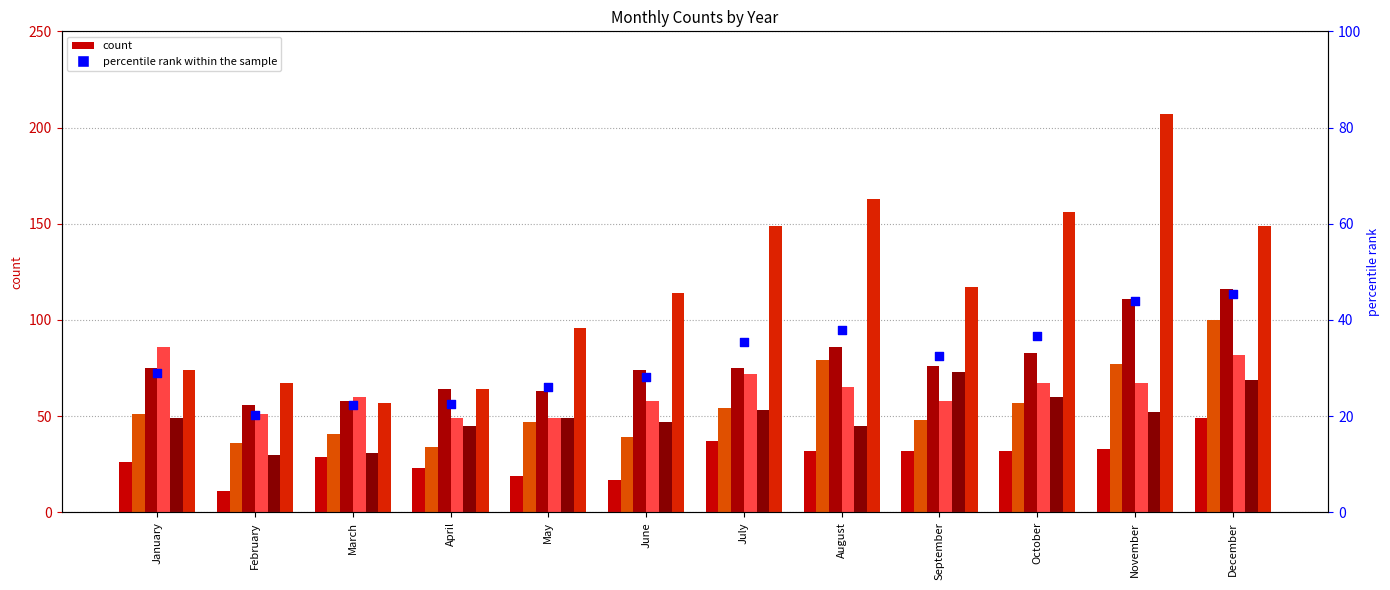

What is the change in value from March to April?

+0.2